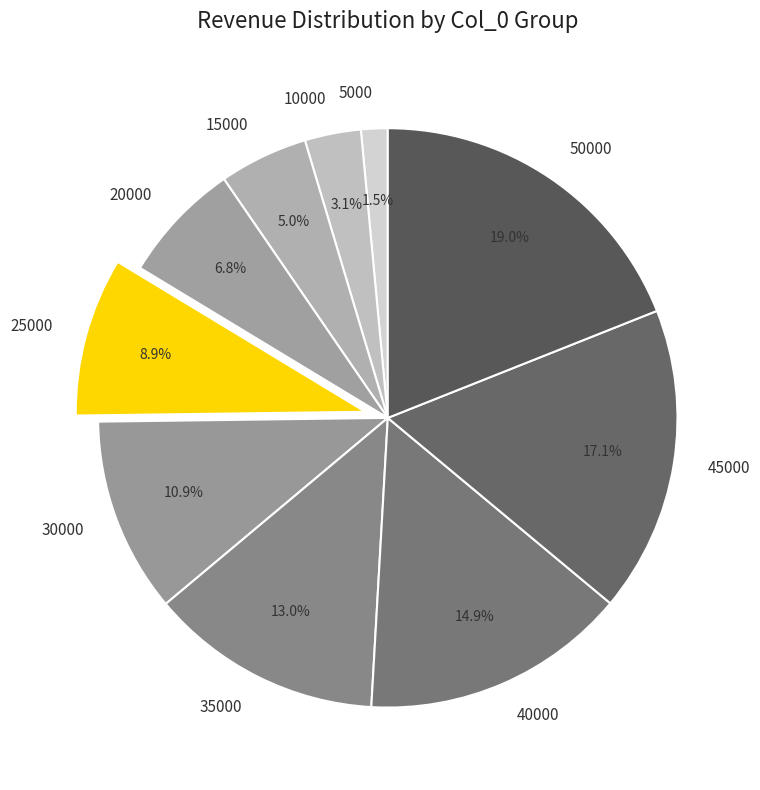

What percentage do 25000 and 10000 together represent?

12.0%